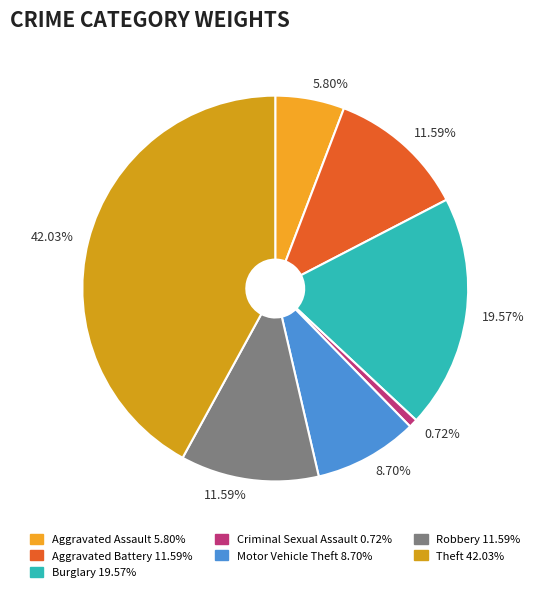

To the nearest percent, what portion does Robbery represent?

12%